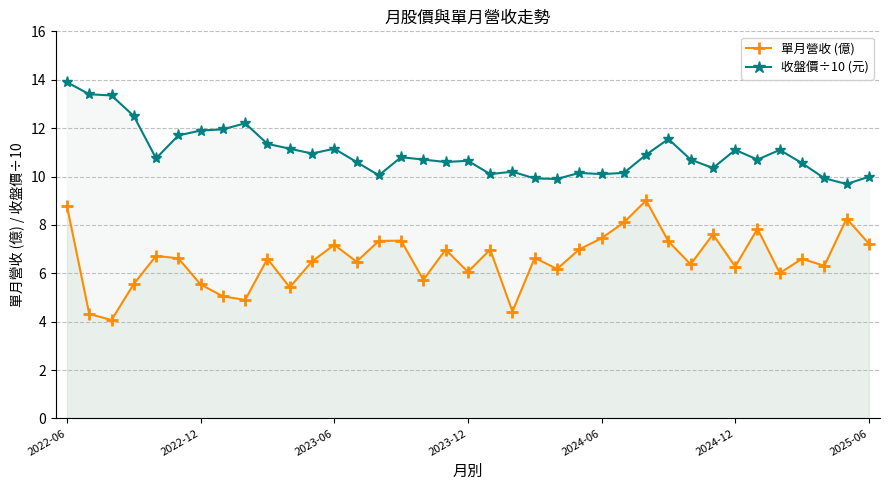

Which series has the largest total across all categories?

收盤價÷10 (元)